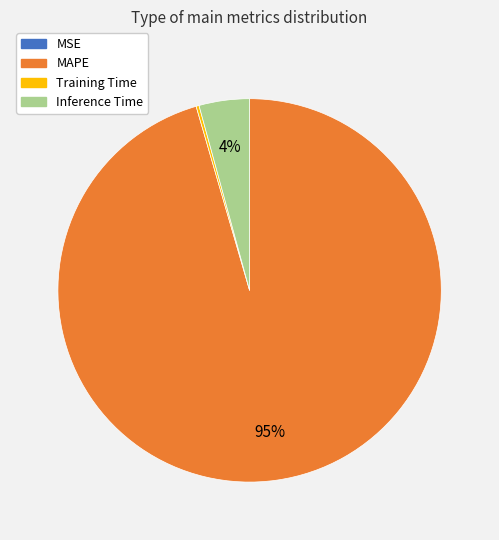

What is the majority slice?

MAPE